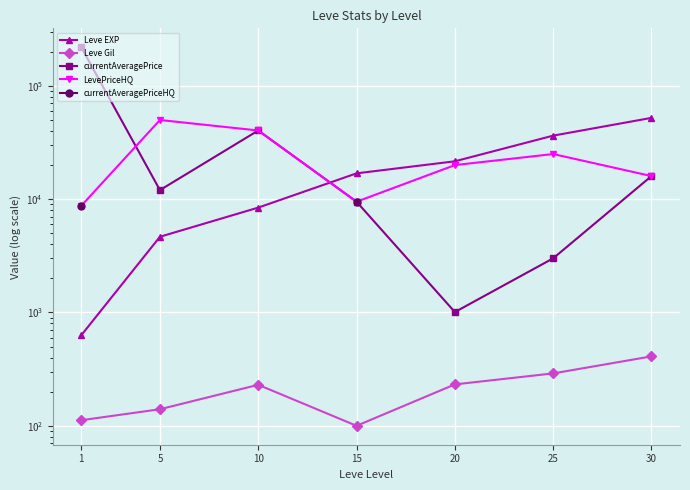

At 10, list the series in order from largest to smallest.

currentAveragePrice, LevePriceHQ, Leve EXP, currentAveragePriceHQ, Leve Gil